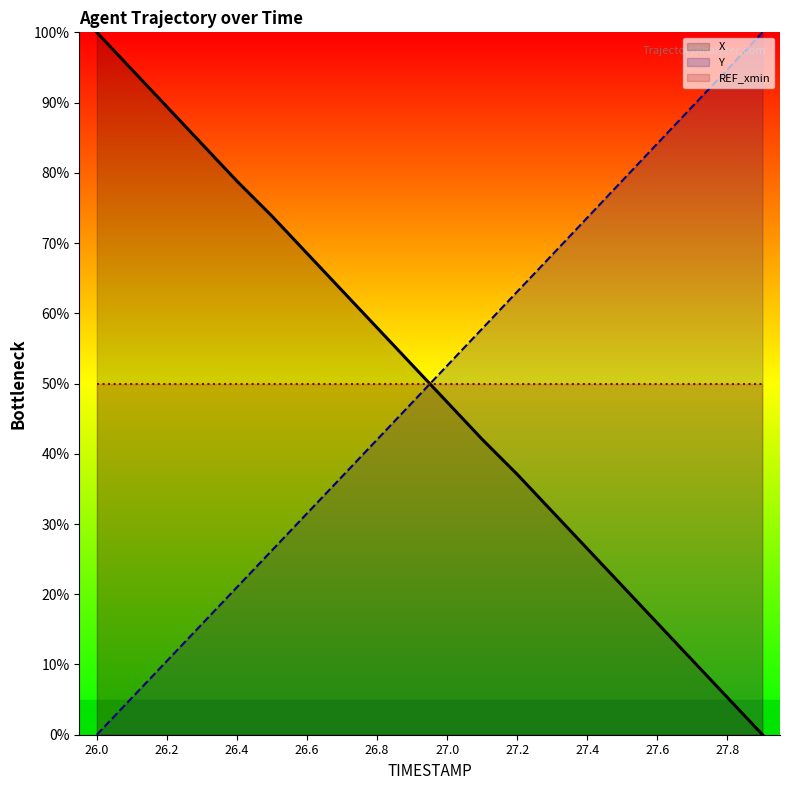

What is the greatest value displayed?

100.0